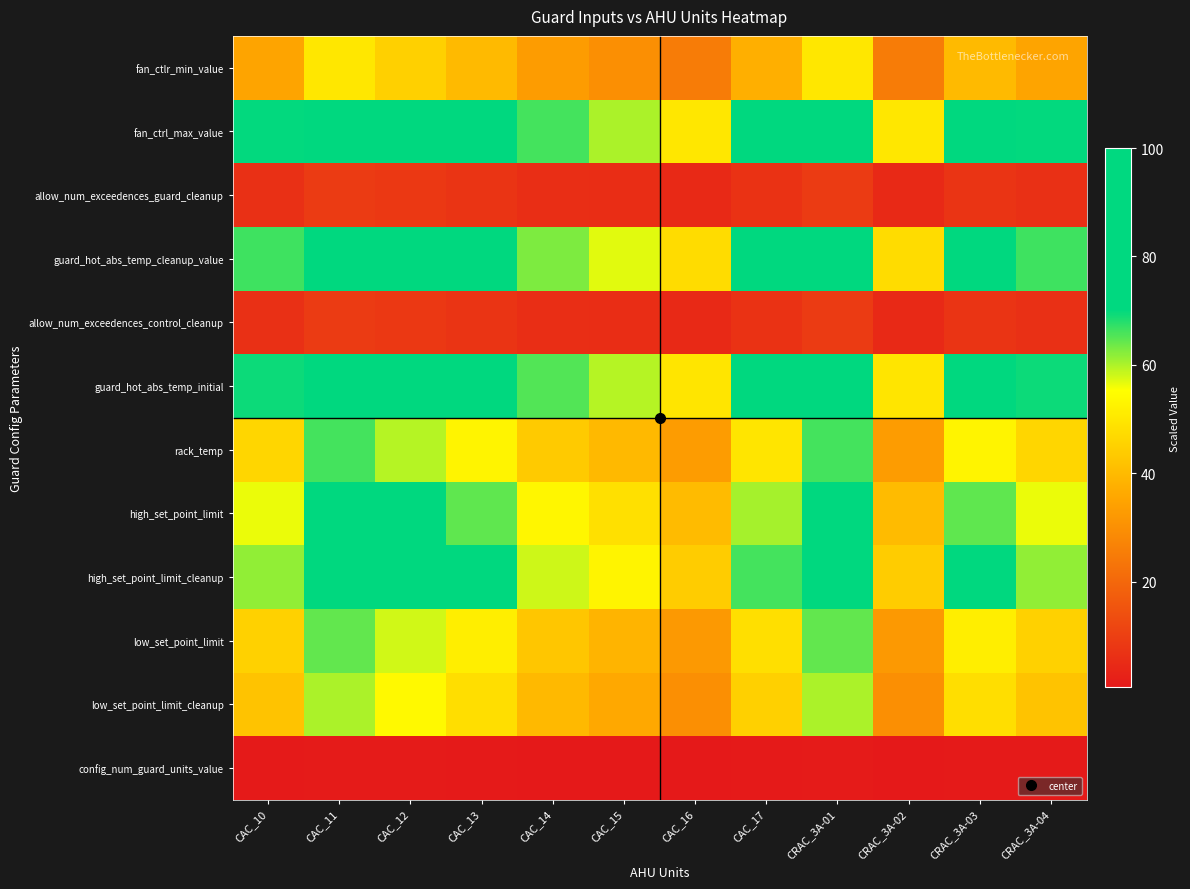

How many data points does each series have?

12